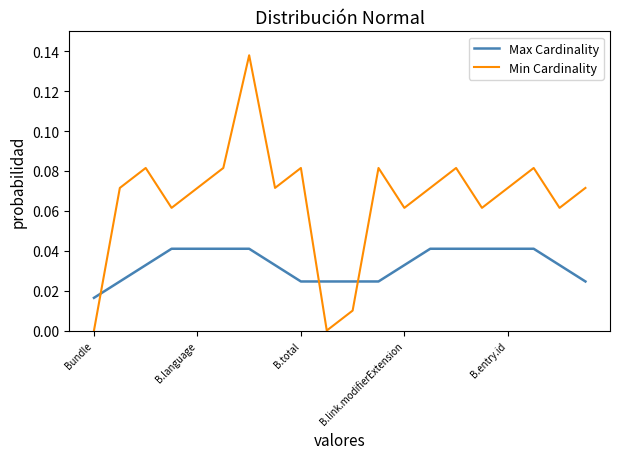

What are all the series names shown in the legend?

Max Cardinality, Min Cardinality